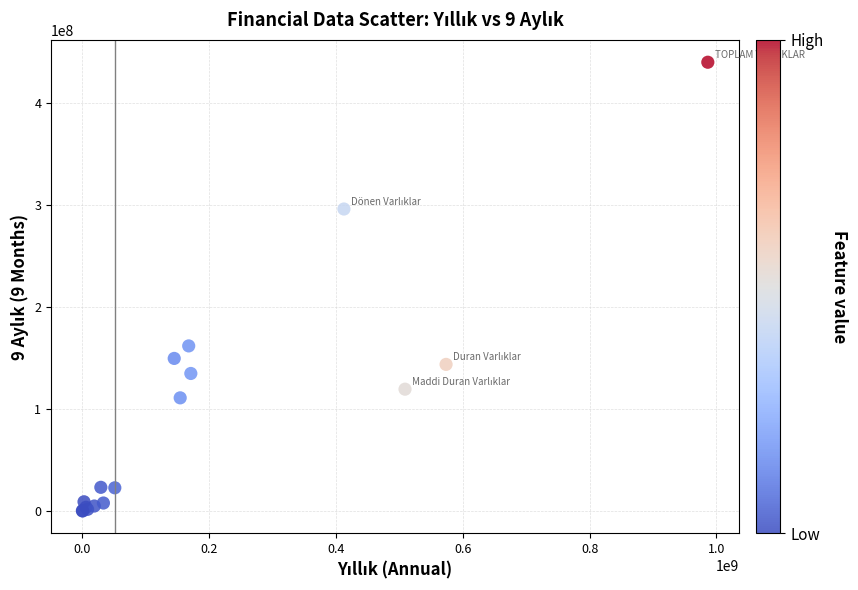

What Y value in the scatter plot is closest to 219989538?

161881005